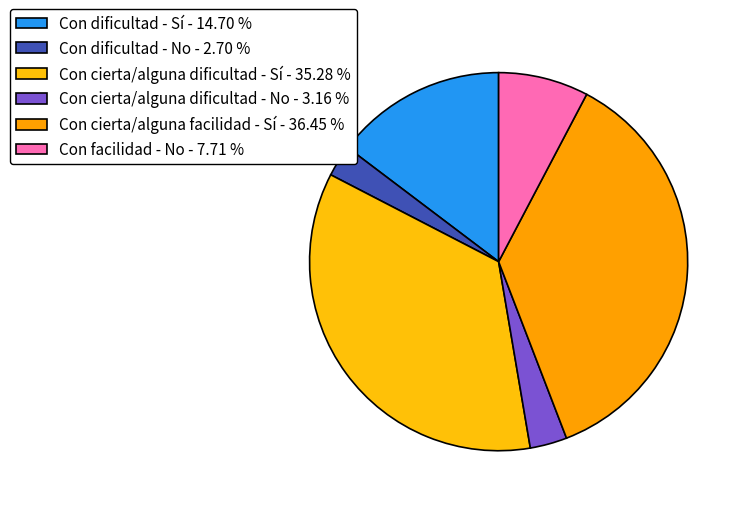

Is there a majority slice in this chart?

No